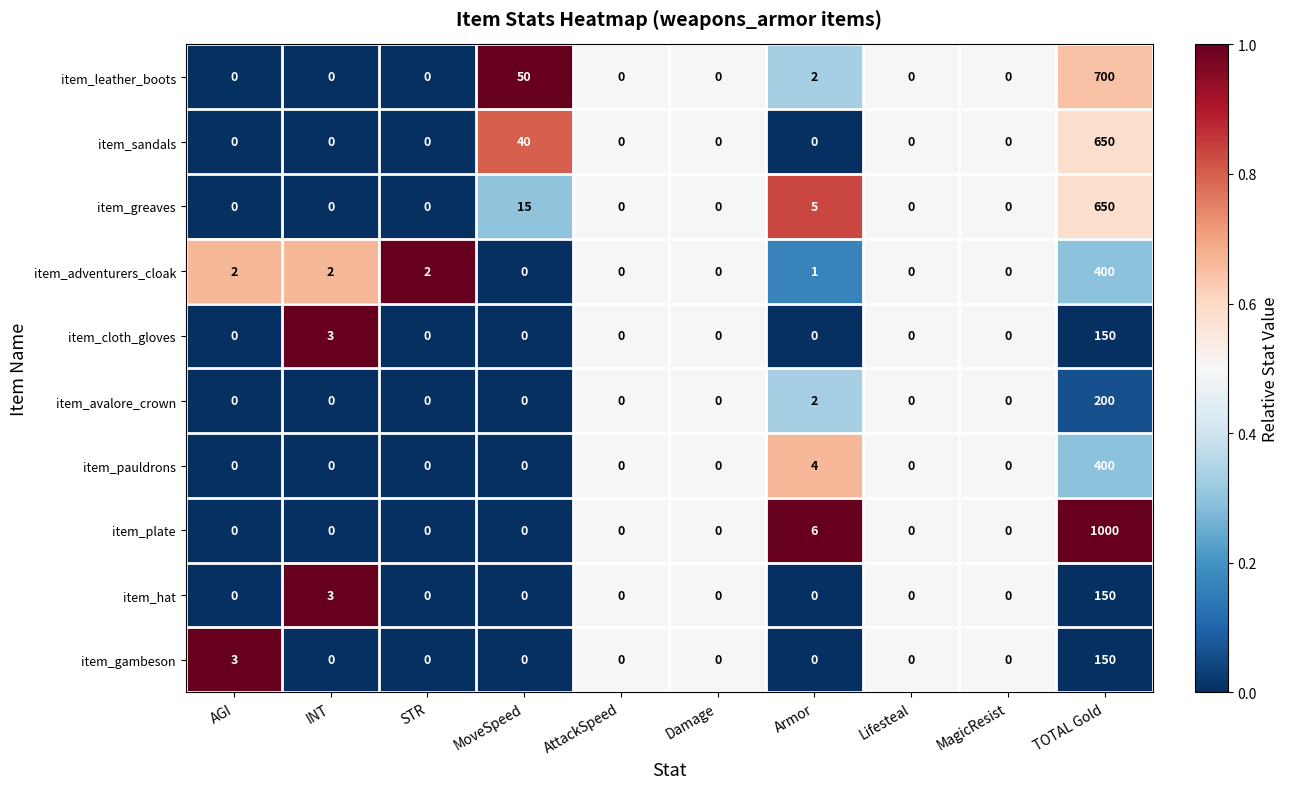

Which series has the widest spread of values?

item_plate